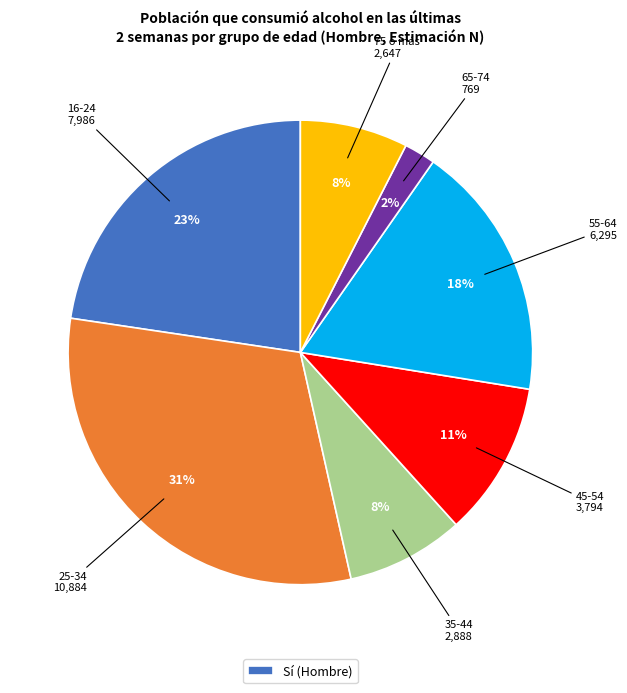

To the nearest percent, what is the average slice percentage?

14%